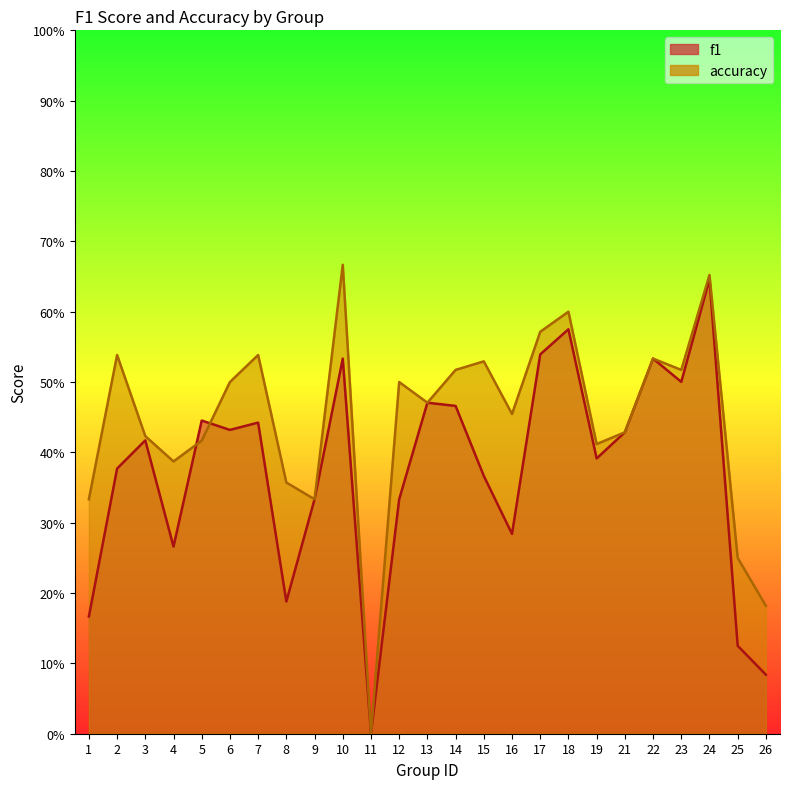

Which category has the highest value across all series?

10